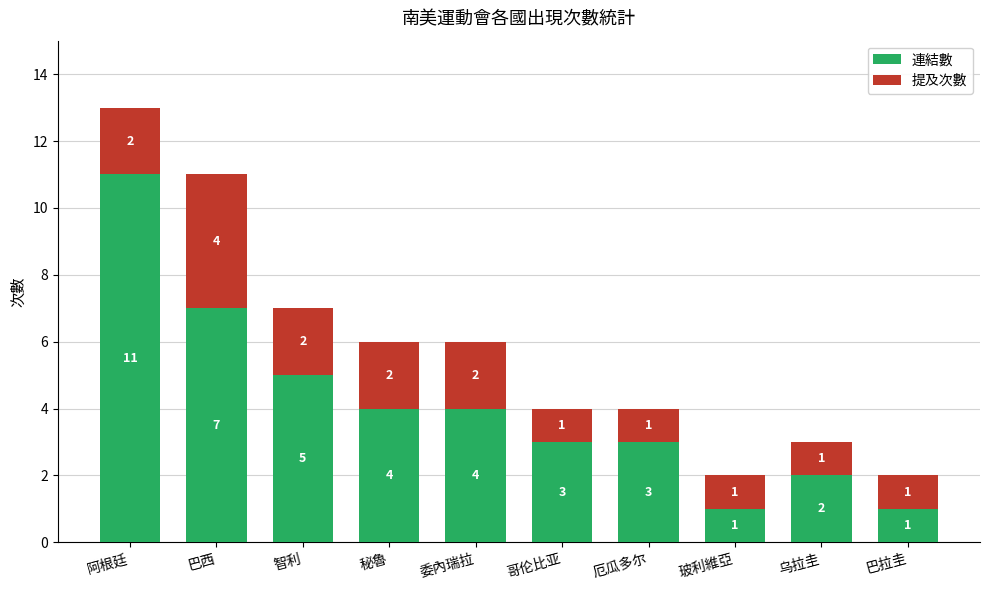

What is the sum of all 連結數 values?

41